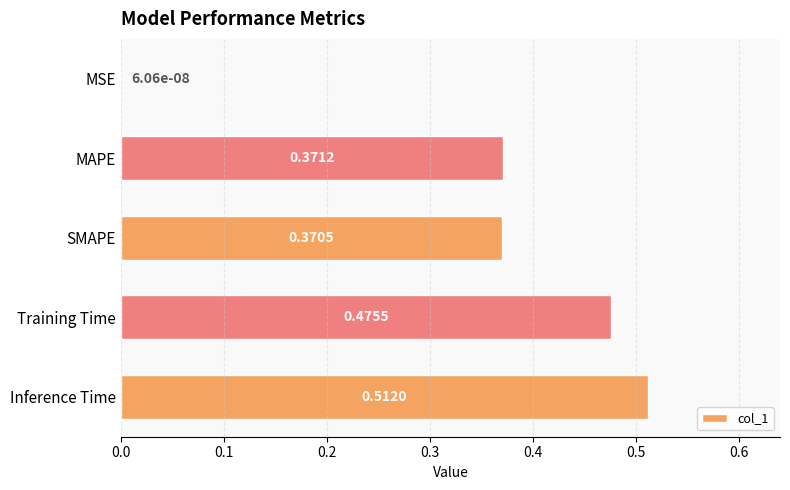

Are the bars grouped side by side (vs. stacked)?

No